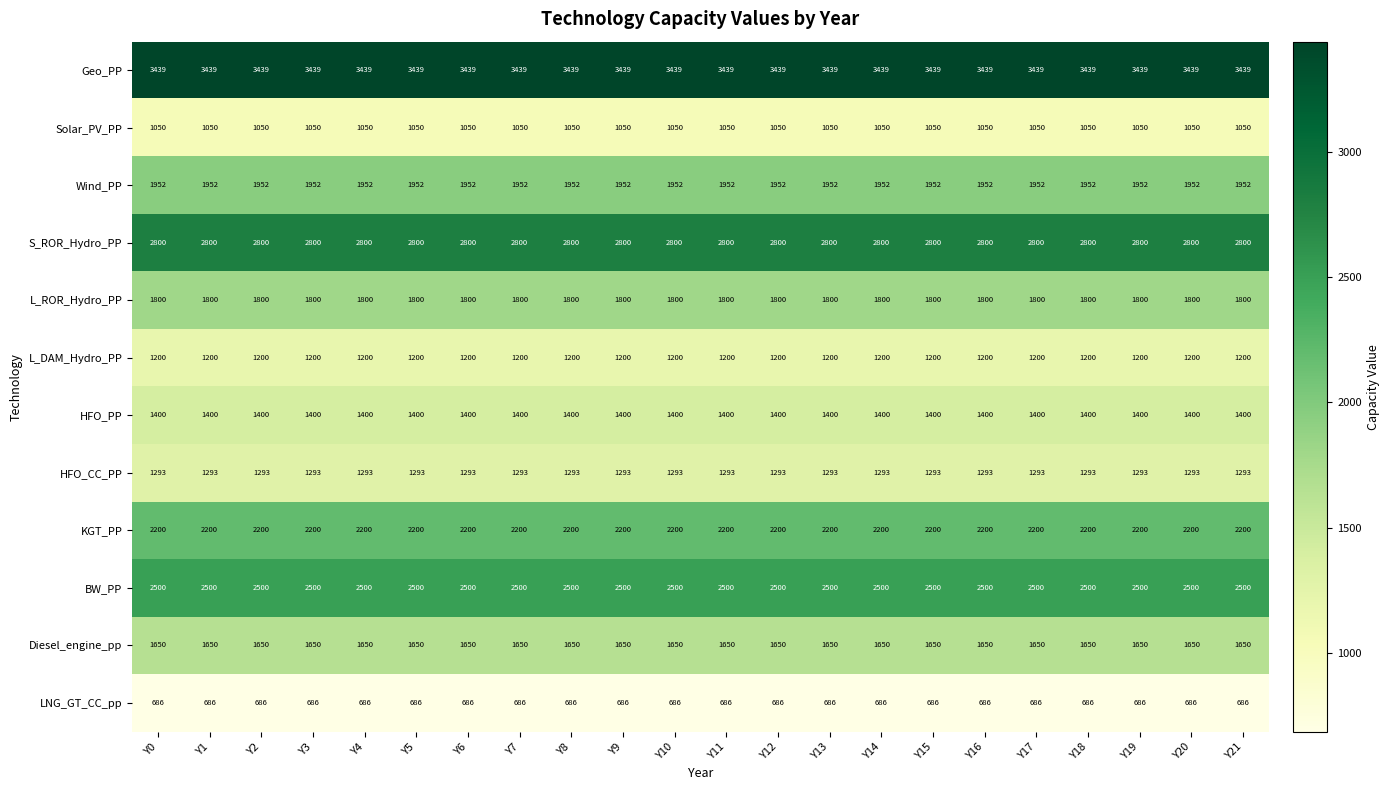

At Y11, list the series in order from largest to smallest.

Geo_PP, S_ROR_Hydro_PP, BW_PP, KGT_PP, Wind_PP, L_ROR_Hydro_PP, Diesel_engine_pp, HFO_PP, HFO_CC_PP, L_DAM_Hydro_PP, Solar_PV_PP, LNG_GT_CC_pp